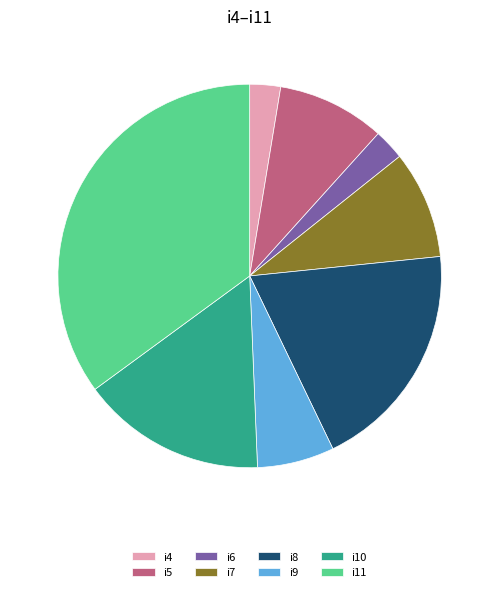

Does i8 account for over 50% of the chart?

No